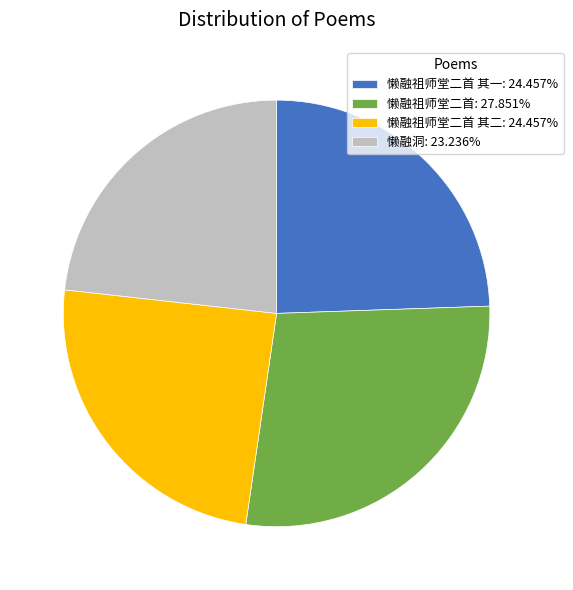

What is the ratio of the value at 懒融祖师堂二首 其一: 24.457% to the value at 懒融祖师堂二首 其二: 24.457%?

1.0